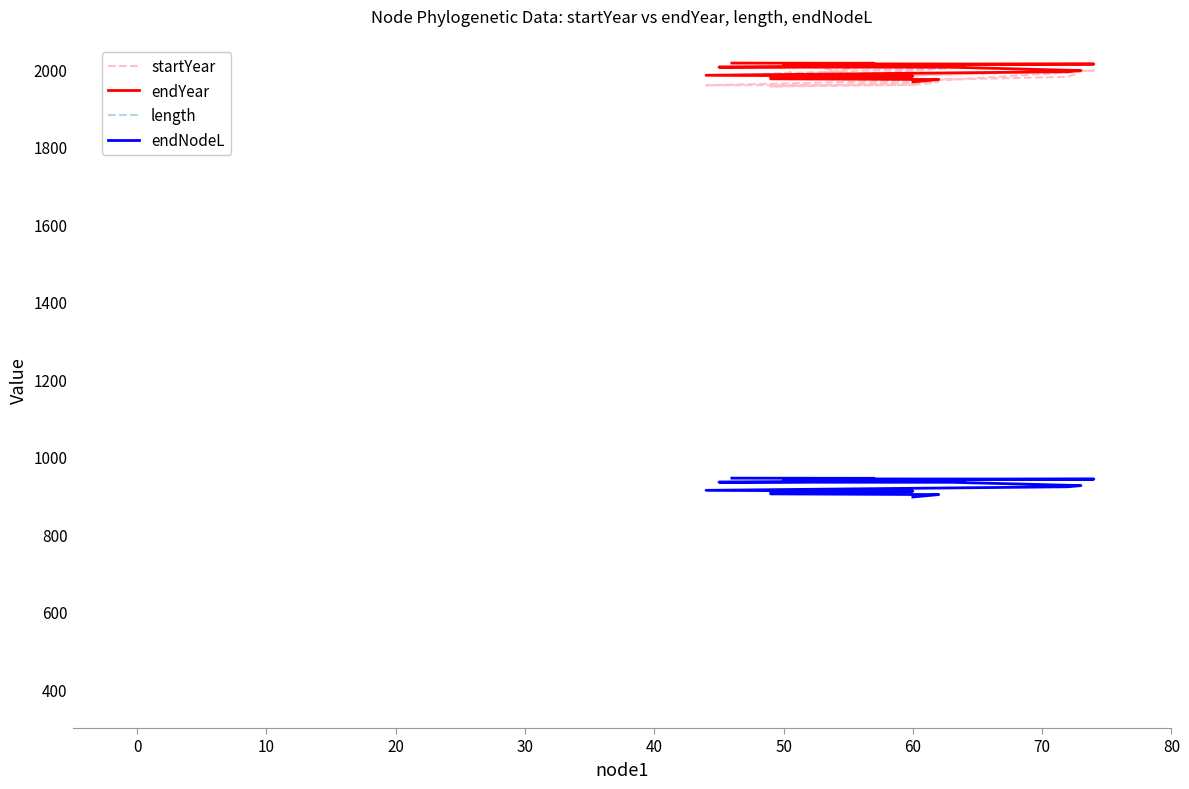

The value of endNodeL at 16 is 1226.1. True or false?

False